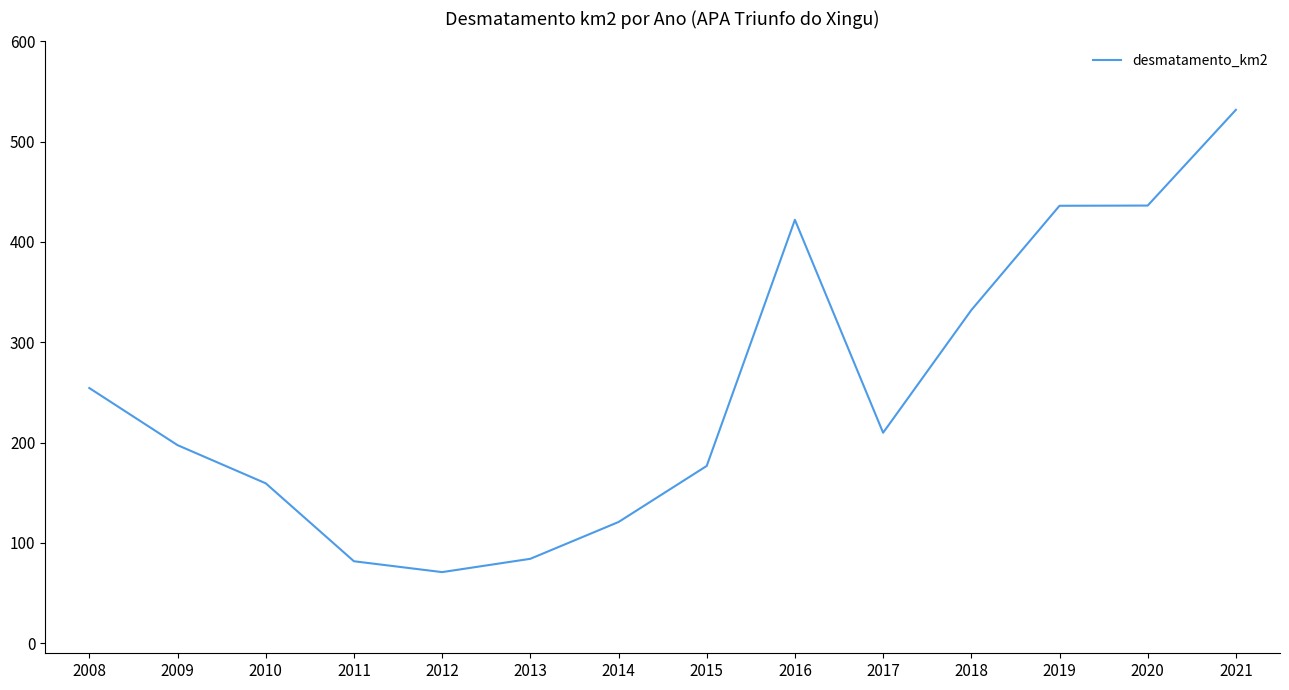

Count the number of values greater than 209.

7